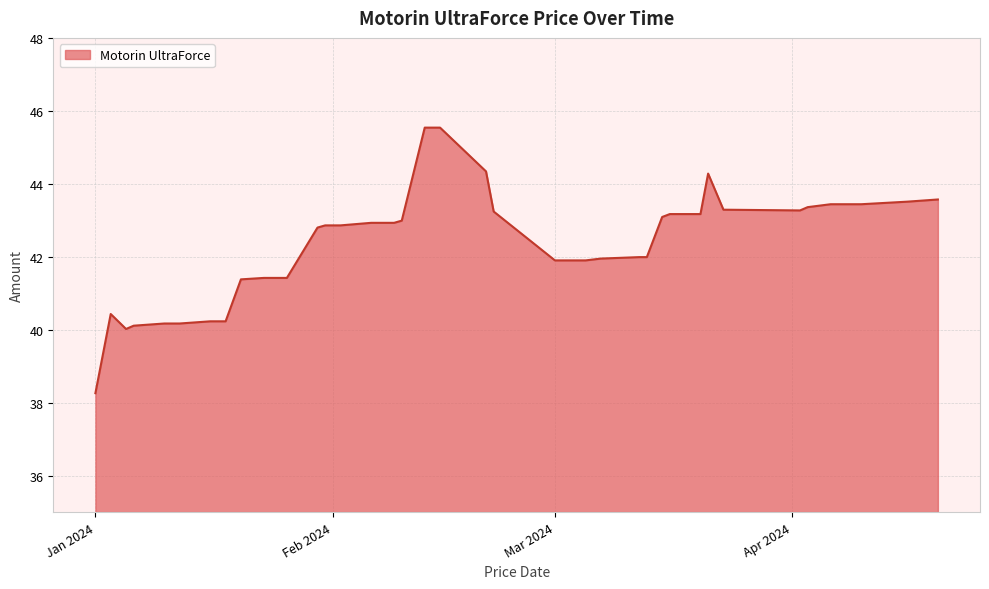

What is the difference between the maximum and minimum values?

7.3